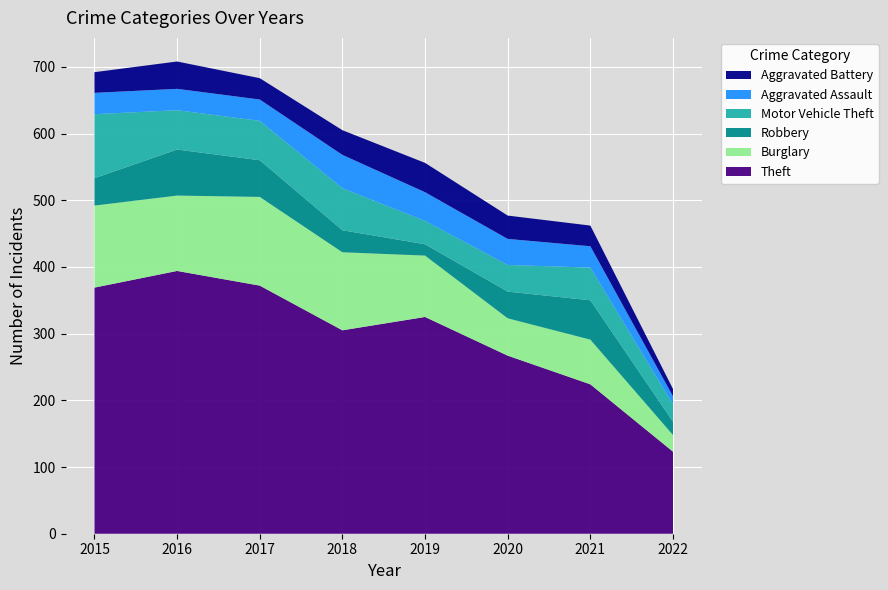

Reading left to right, extract all data points from this chart.

Theft: 2015=369	2016=394	2017=372	2018=305	2019=325	2020=267	2021=224	2022=123
Burglary: 2015=123	2016=113	2017=133	2018=117	2019=92	2020=56	2021=67	2022=25
Robbery: 2015=41	2016=69	2017=55	2018=33	2019=17	2020=40	2021=59	2022=20
Motor Vehicle Theft: 2015=96	2016=59	2017=59	2018=63	2019=35	2020=40	2021=49	2022=26
Aggravated Assault: 2015=32	2016=32	2017=32	2018=50	2019=43	2020=39	2021=32	2022=12
Aggravated Battery: 2015=31	2016=41	2017=32	2018=37	2019=44	2020=35	2021=31	2022=11